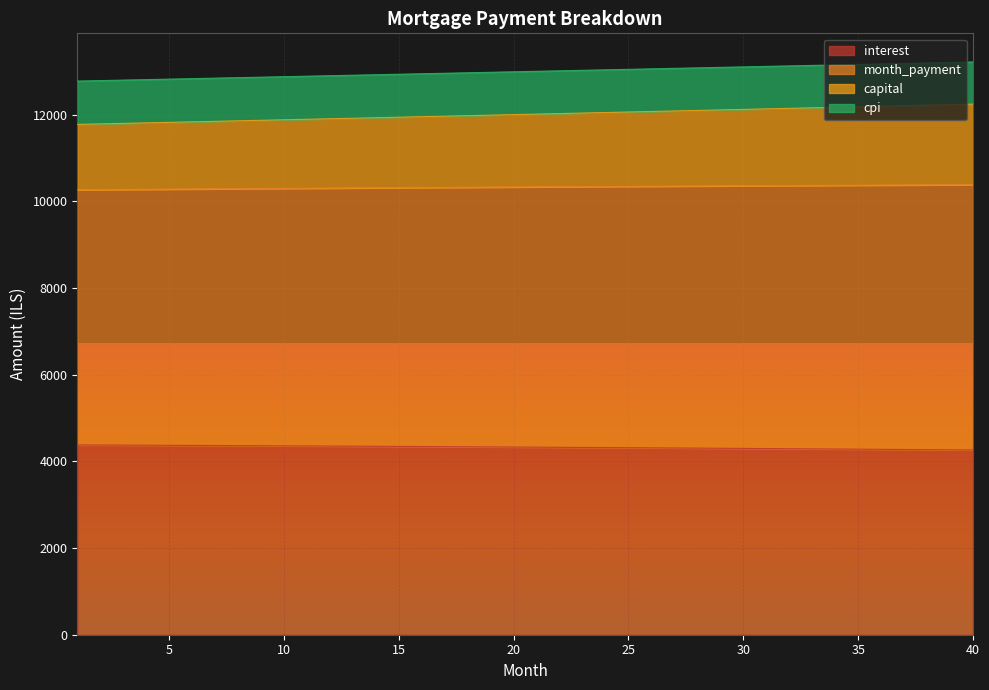

What is the total value across all series at 25?

13045.2